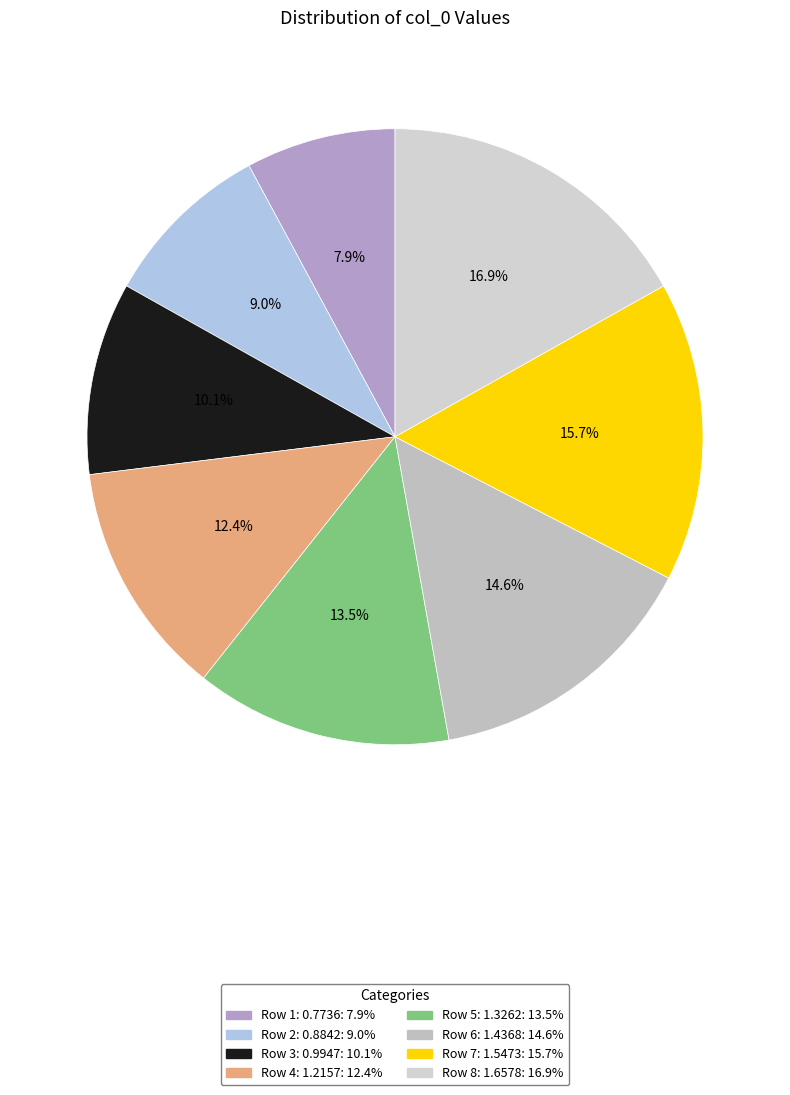

How many segments does this pie chart have?

8